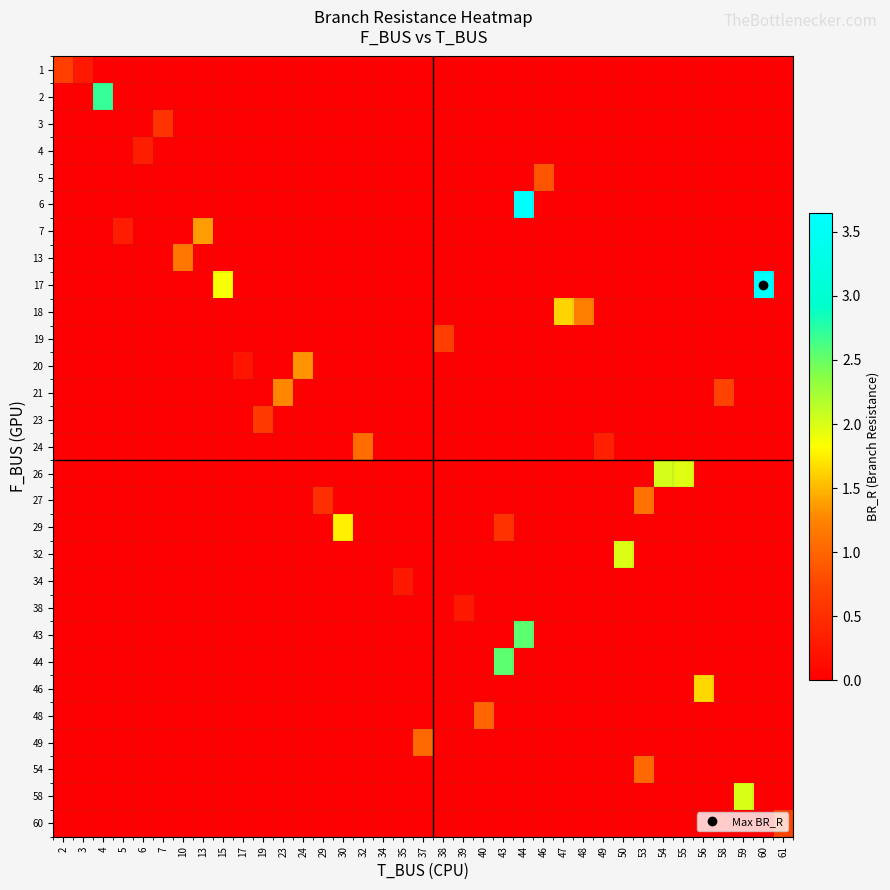

What is the total value across all series at 13?

1.4